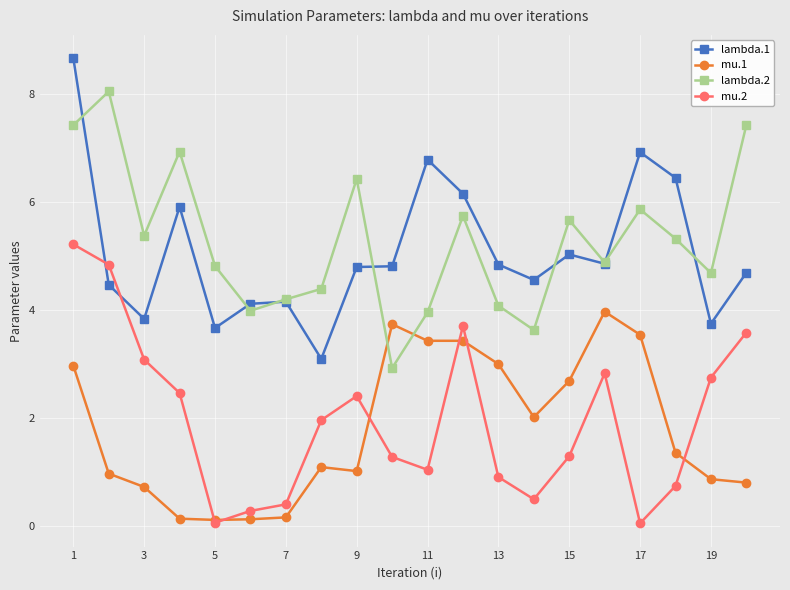

Which series ends up on top after the final intersection of lambda.1 and mu.2?

lambda.1